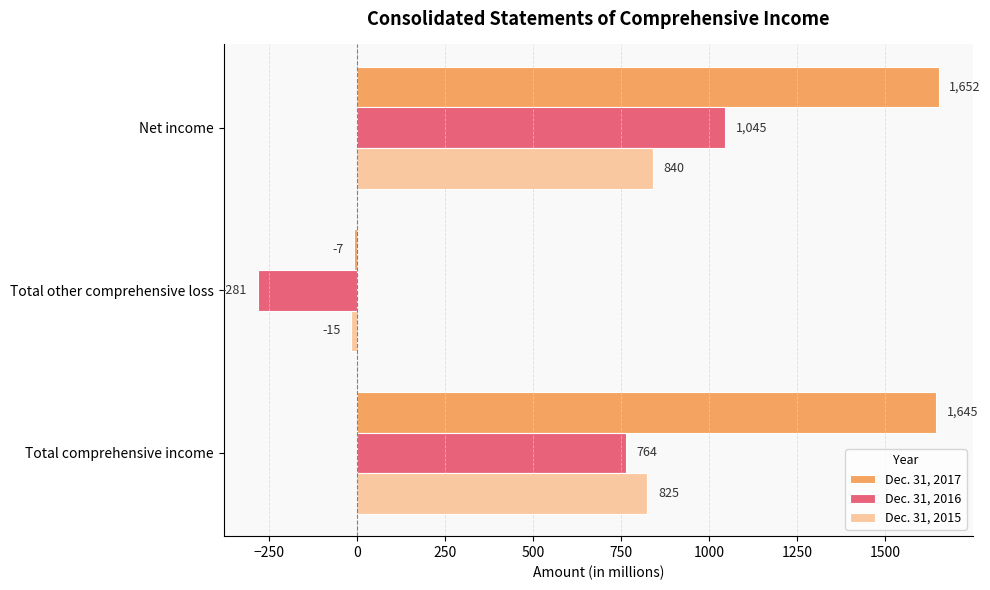

At which category is the sum across all series the highest?

Net income